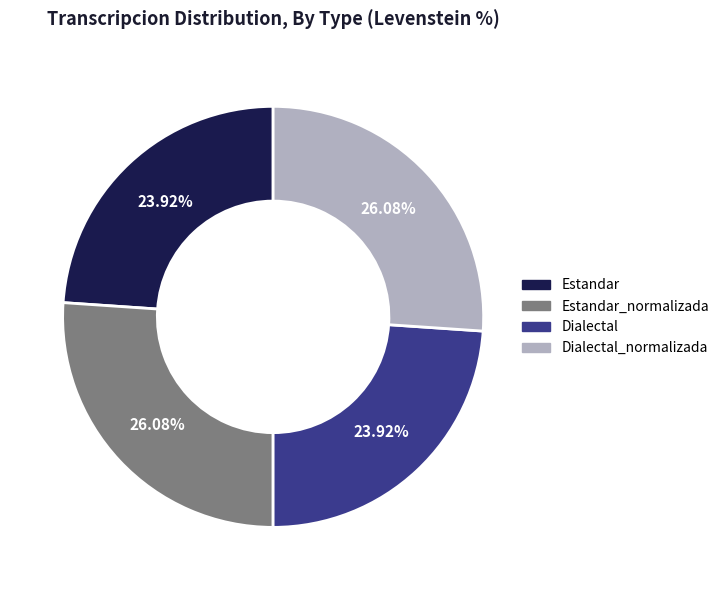

How many segments does this pie chart have?

4